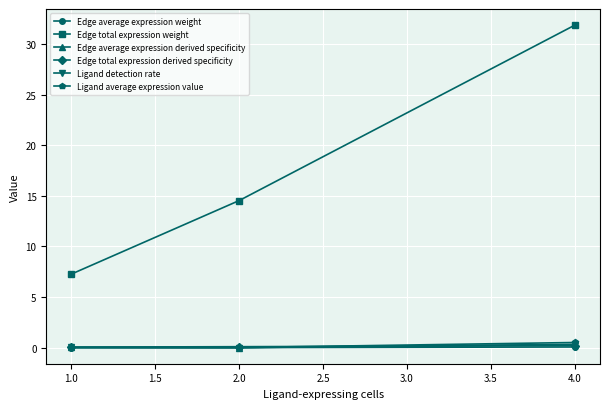

What is the label of the 1st point from the left?

1.0